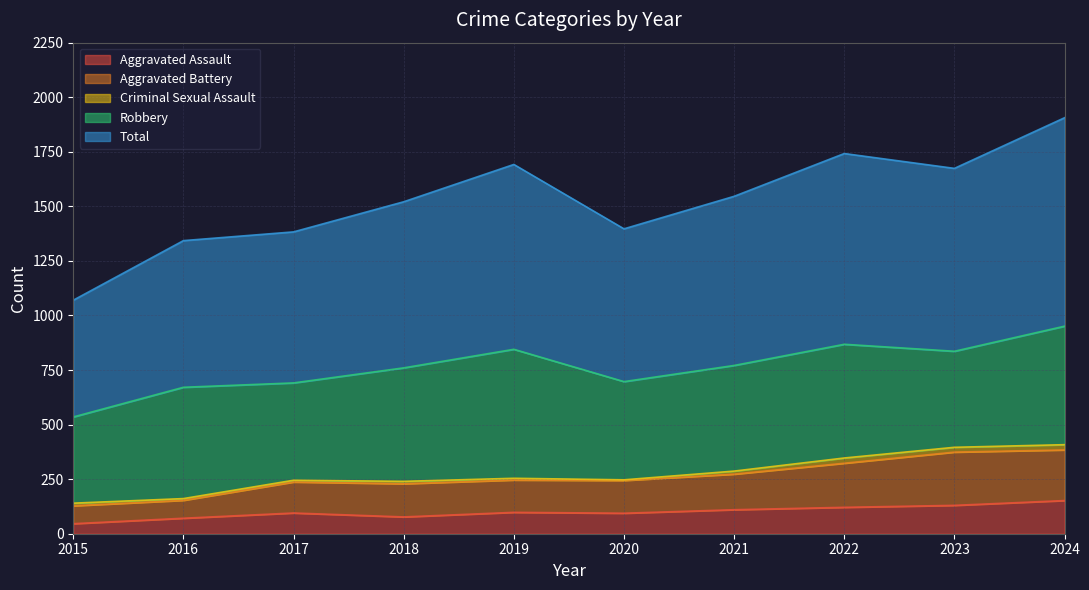

What is the lowest value of the Aggravated Assault series?

46